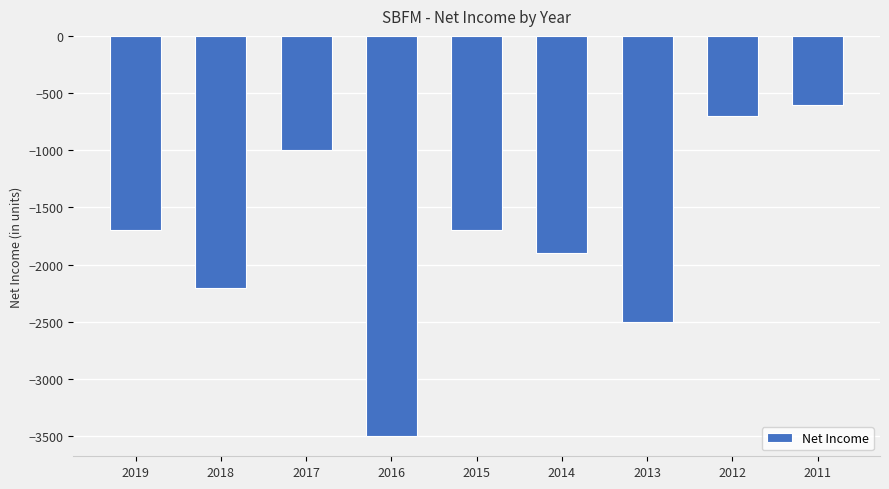

Is it true that the value at 2017 is -1418?

False